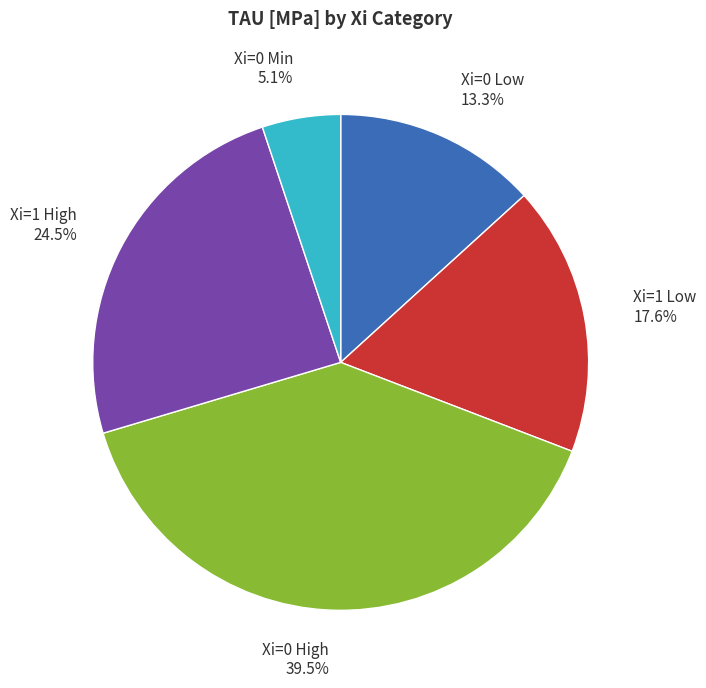

How many segments does this pie chart have?

5